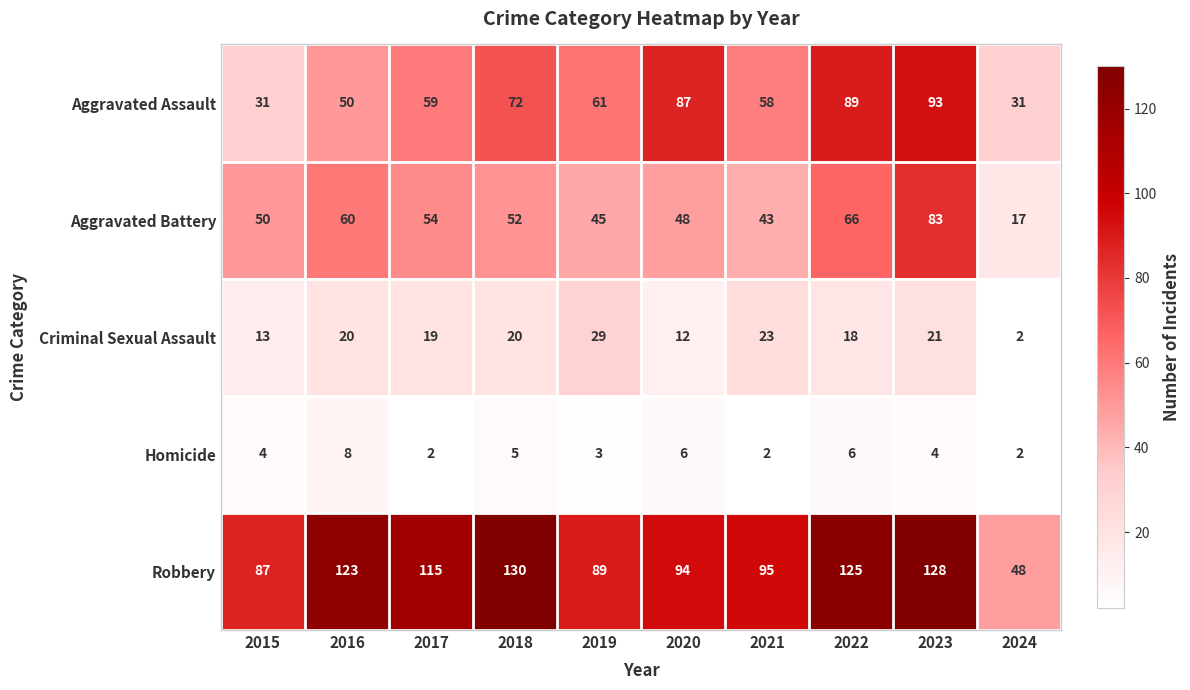

Which series changed the most between 2020 and 2023?

Aggravated Battery